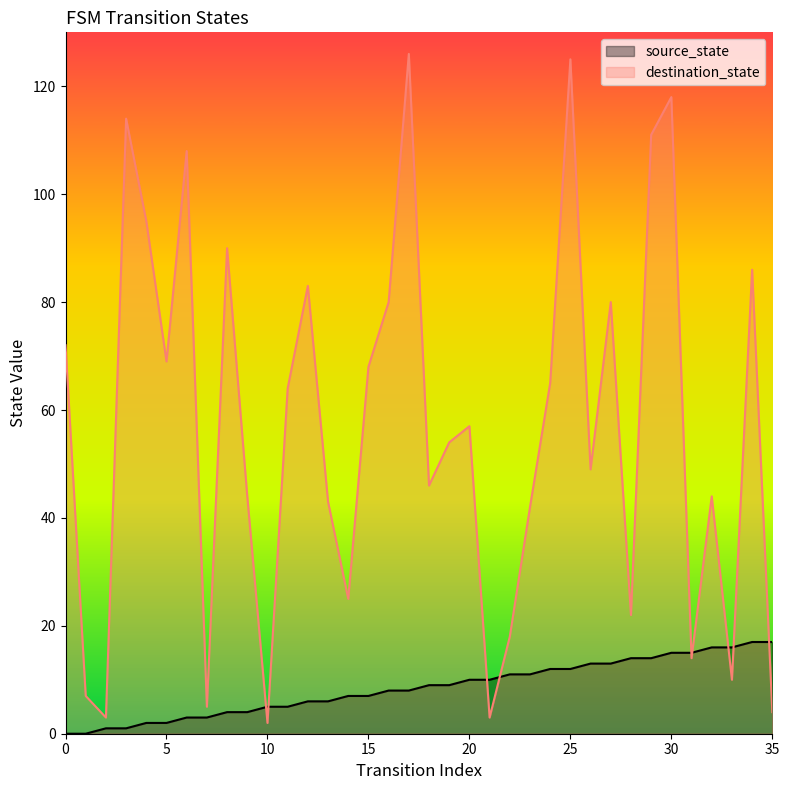

Between 15 and 0, which is larger?

15